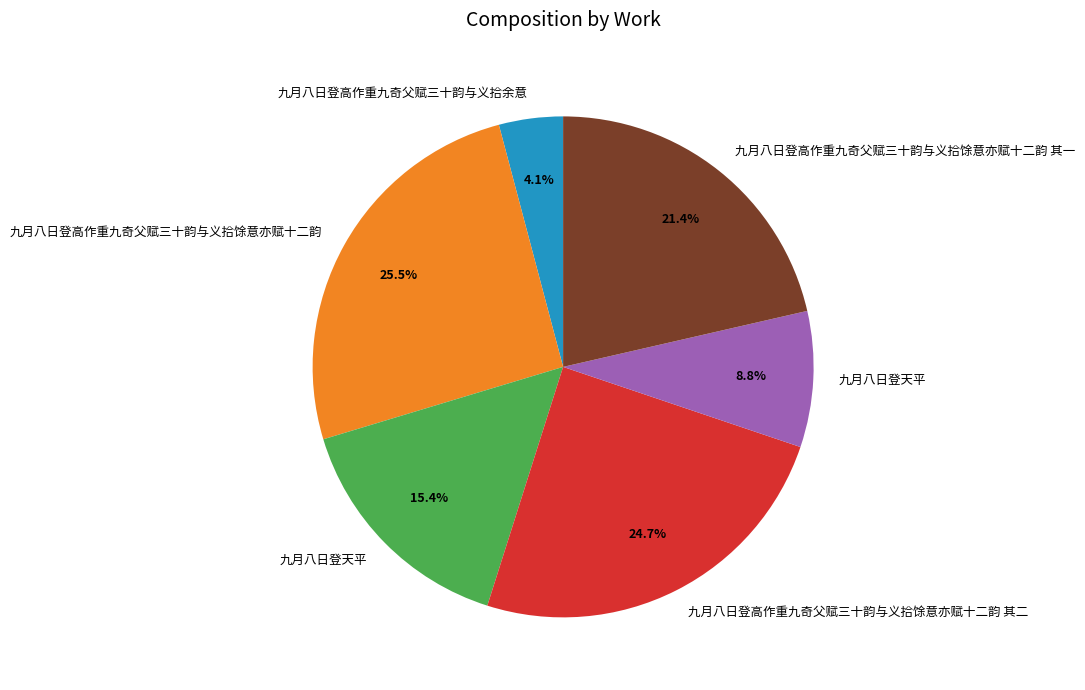

Count the number of slices in the pie.

6